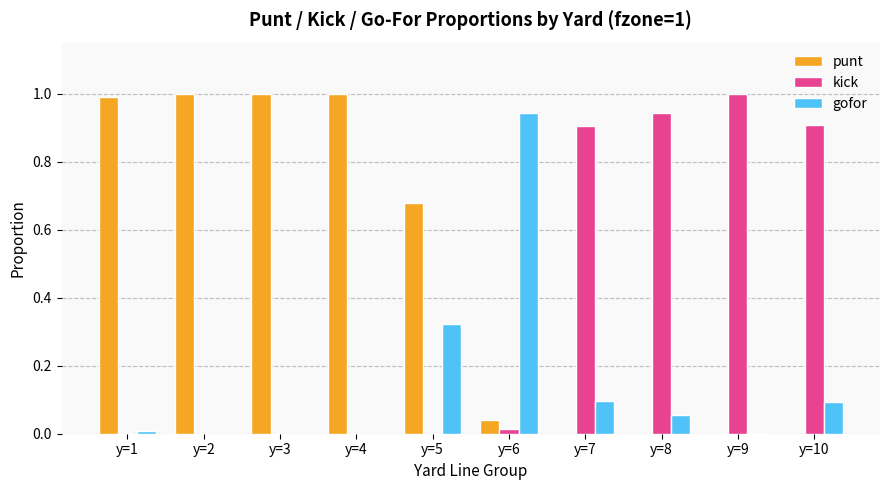

At which label does gofor reach its peak?

y=6